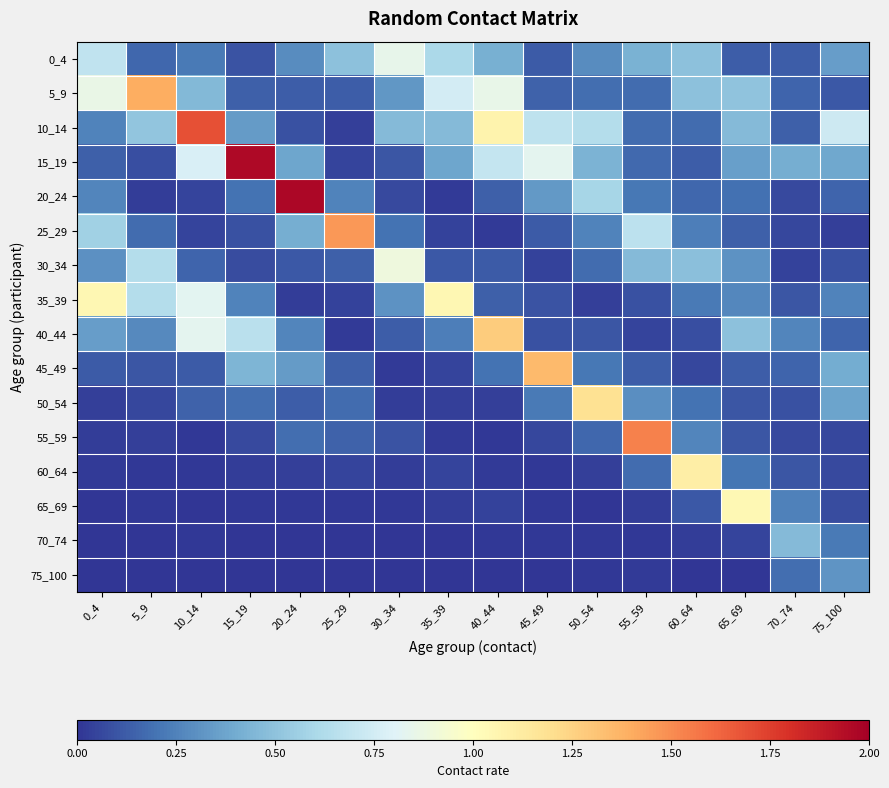

Which series has the widest spread of values?

20_24